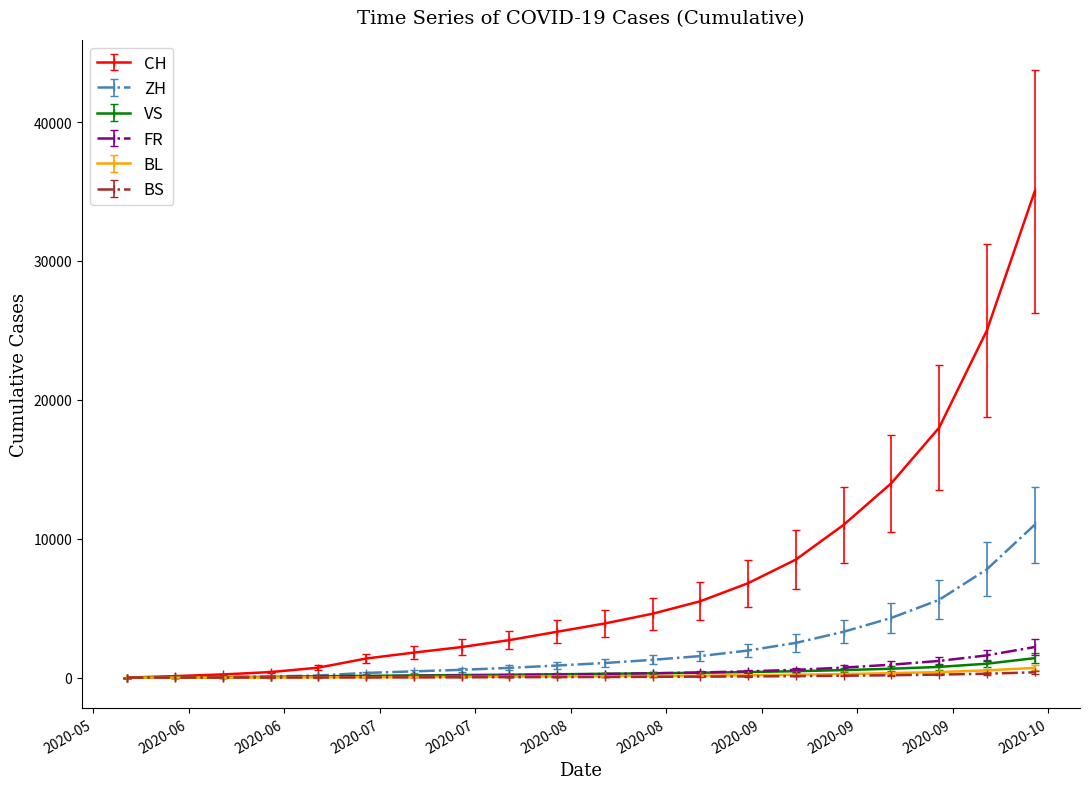

Which series has the largest range (max minus min)?

CH